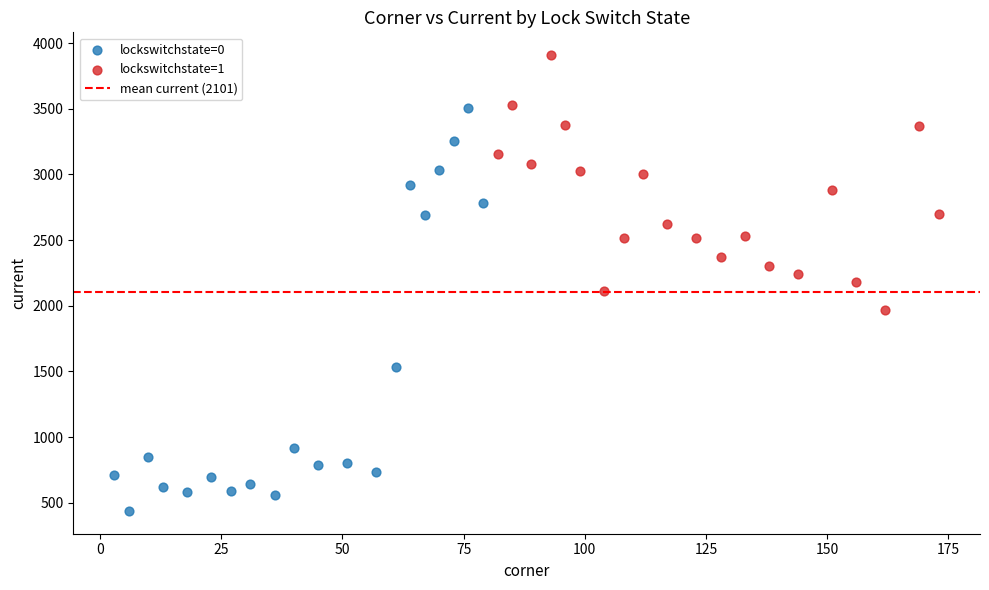

Which series contains the highest Y value?

lockswitchstate=1